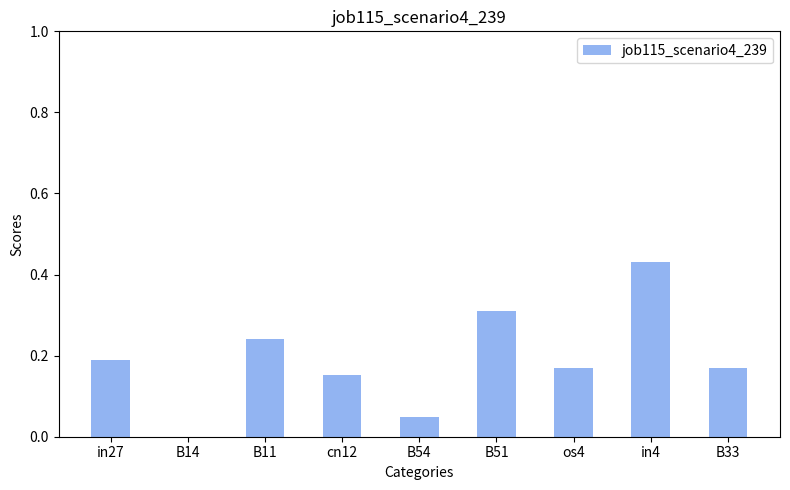

What is the sum of all values?

1.7